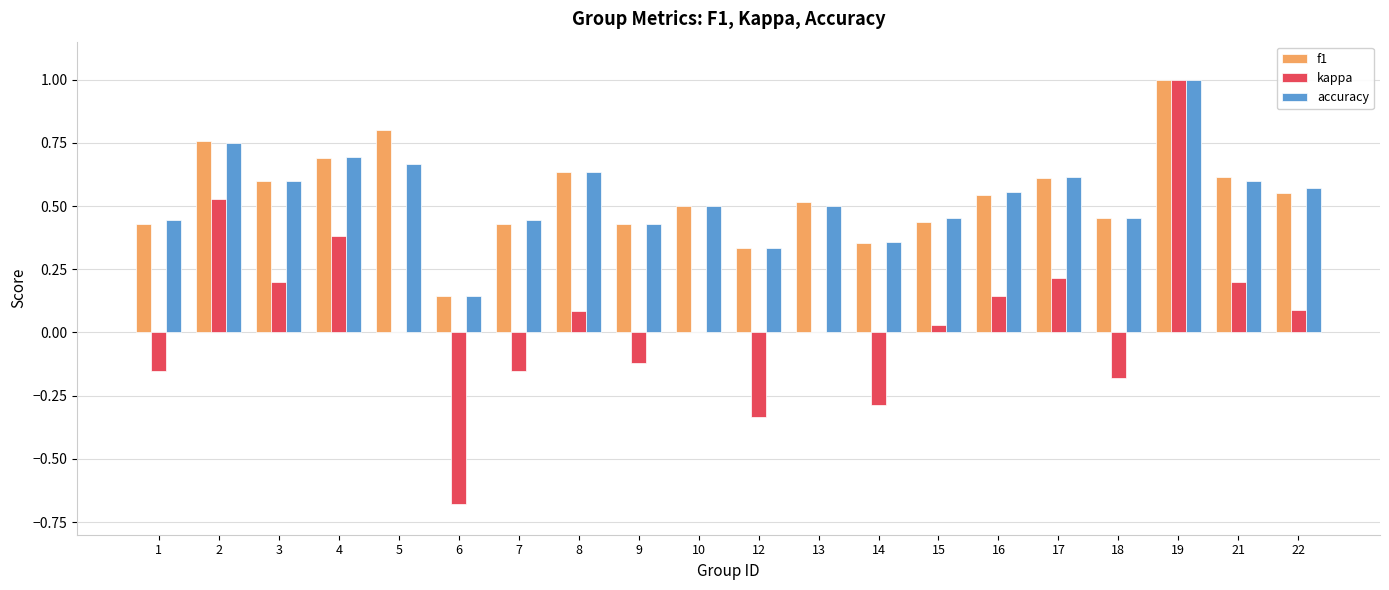

What is the sum of all kappa values?

1.0